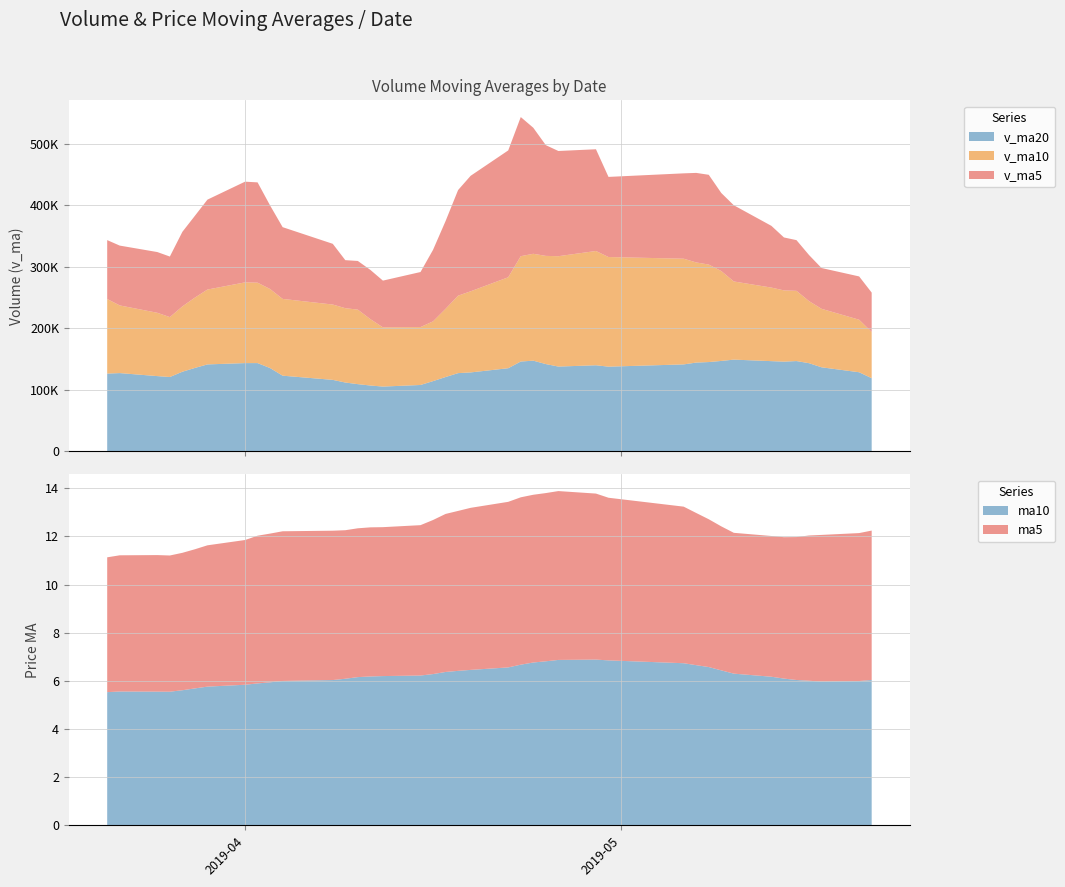

What is the highest value of the ma10 series?

6.9